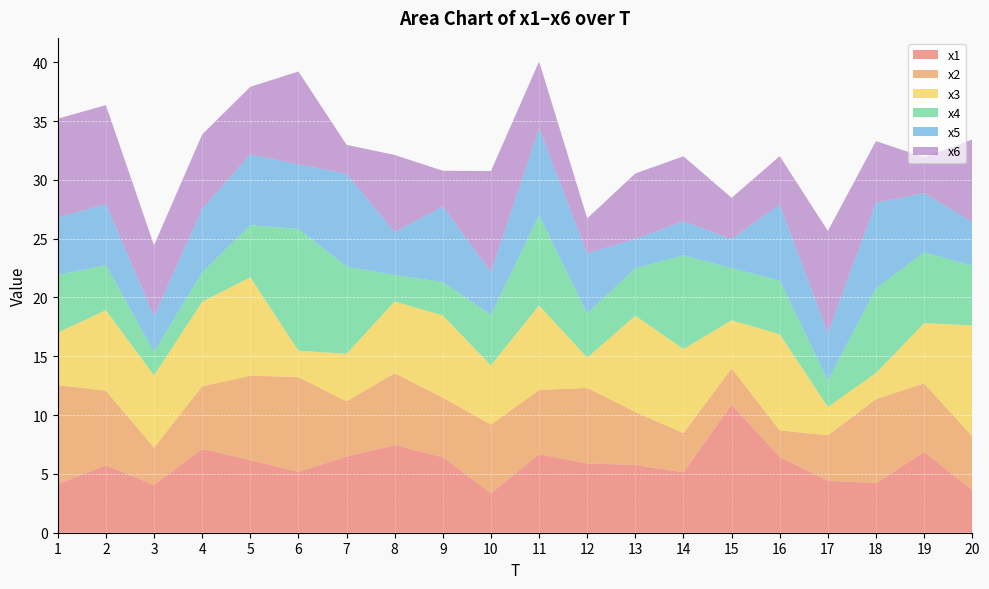

Reading left to right, list all the values displayed in this chart.

x1: 1=4.1	2=5.7	3=4.1	4=7.1	5=6.2	6=5.2	7=6.5	8=7.4	9=6.4	10=3.4	11=6.7	12=5.9	13=5.8	14=5.1	15=10.9	16=6.4	17=4.4	18=4.2	19=6.9	20=3.6
x2: 1=8.4	2=6.3	3=3.2	4=5.3	5=7.2	6=8.0	7=4.7	8=6.1	9=5.1	10=5.8	11=5.5	12=6.4	13=4.5	14=3.3	15=3.1	16=2.3	17=3.8	18=7.2	19=5.8	20=4.6
x3: 1=4.5	2=6.8	3=6.1	4=7.2	5=8.4	6=2.2	7=4.0	8=6.1	9=7.0	10=5.0	11=7.2	12=2.6	13=8.2	14=7.1	15=4.1	16=8.2	17=2.4	18=2.2	19=5.1	20=9.4
x4: 1=4.9	2=3.8	3=2.0	4=2.5	5=4.4	6=10.4	7=7.4	8=2.2	9=2.9	10=4.3	11=7.7	12=3.8	13=4.0	14=8.0	15=4.4	16=4.6	17=2.3	18=7.2	19=6.0	20=5.1
x5: 1=4.9	2=5.2	3=3.0	4=5.4	5=6.0	6=5.5	7=7.9	8=3.7	9=6.4	10=3.6	11=7.4	12=5.1	13=2.5	14=2.9	15=2.5	16=6.5	17=4.0	18=7.3	19=5.0	20=3.7
x6: 1=8.4	2=8.4	3=6.0	4=6.3	5=5.7	6=7.9	7=2.5	8=6.6	9=3.0	10=8.6	11=5.7	12=3.0	13=5.6	14=5.5	15=3.5	16=4.1	17=8.7	18=5.2	19=3.0	20=7.0